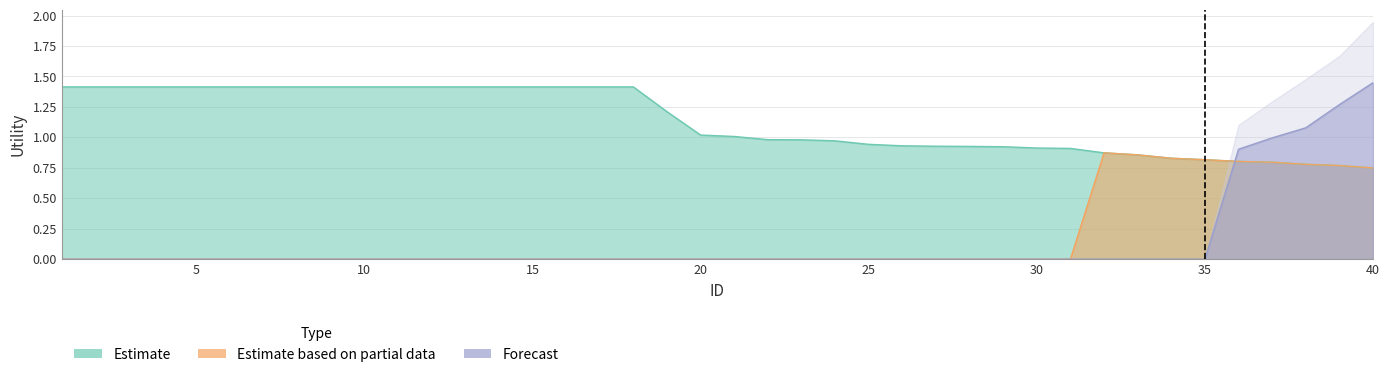

At which label does Forecast reach its minimum?

1